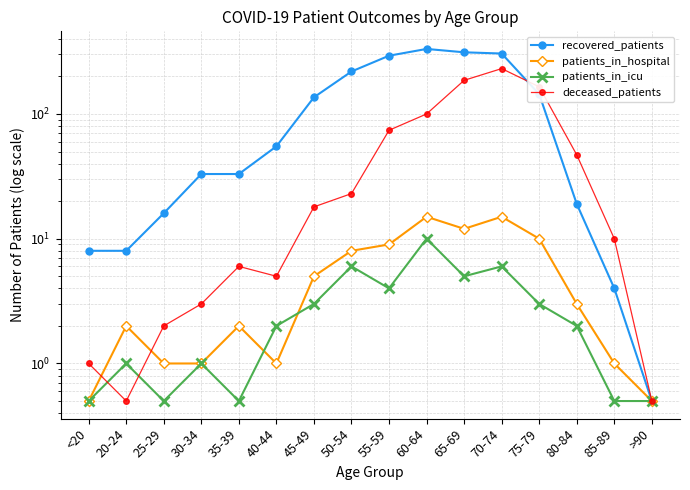

What is the minimum value shown in the chart?

0.5